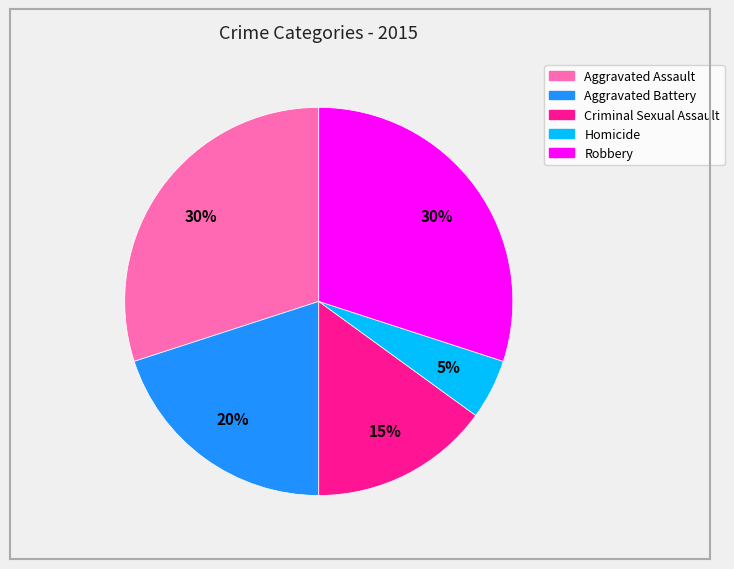

Does Criminal Sexual Assault account for over 50% of the chart?

No